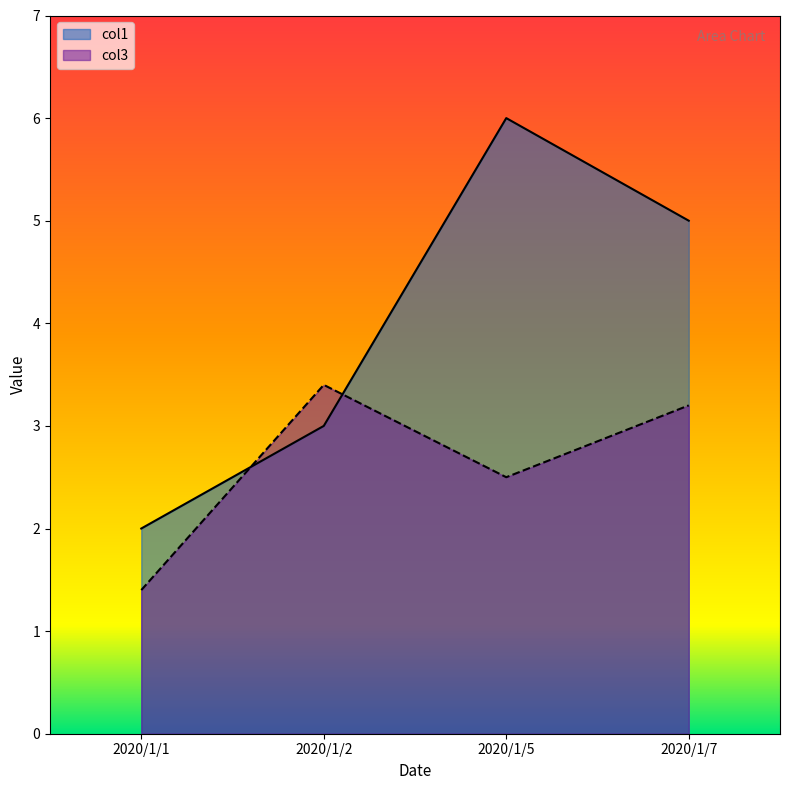

What is the maximum value for col1?

6.0